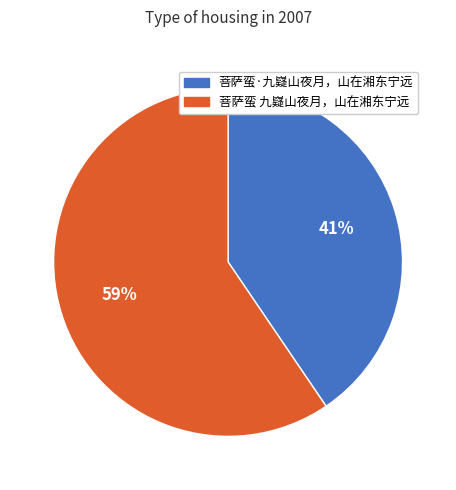

How many segments does this pie chart have?

2